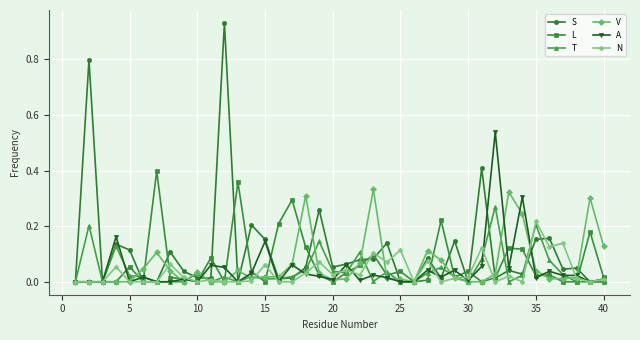

Which series has the largest total across all categories?

S